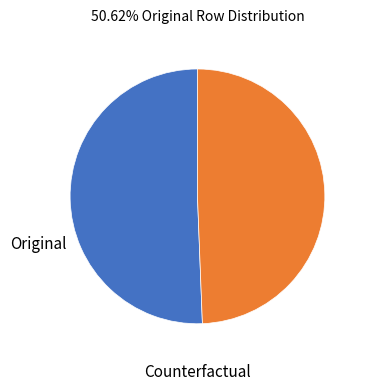

Count the number of slices in the pie.

2